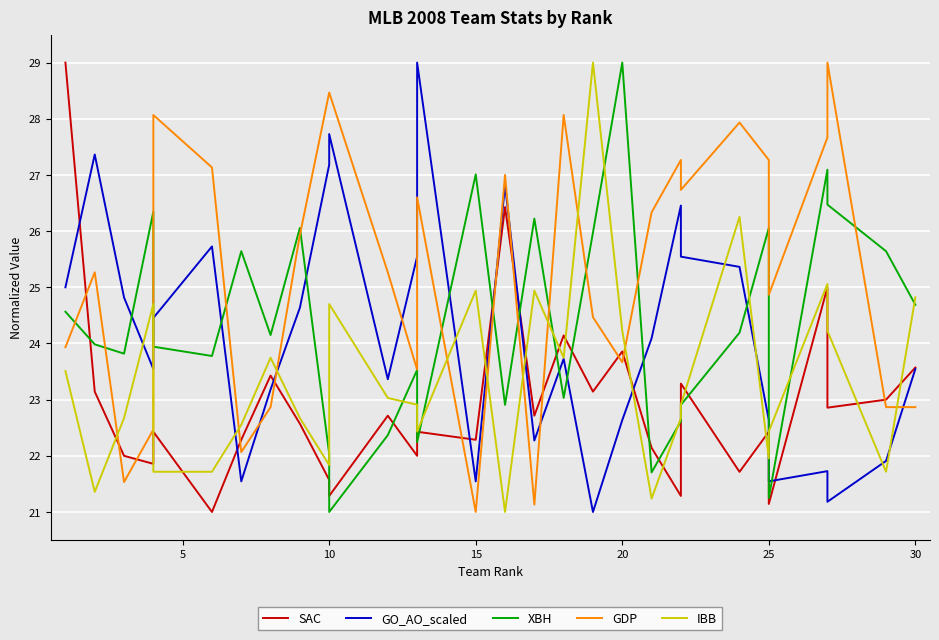

How many values in the IBB series exceed 22?

22